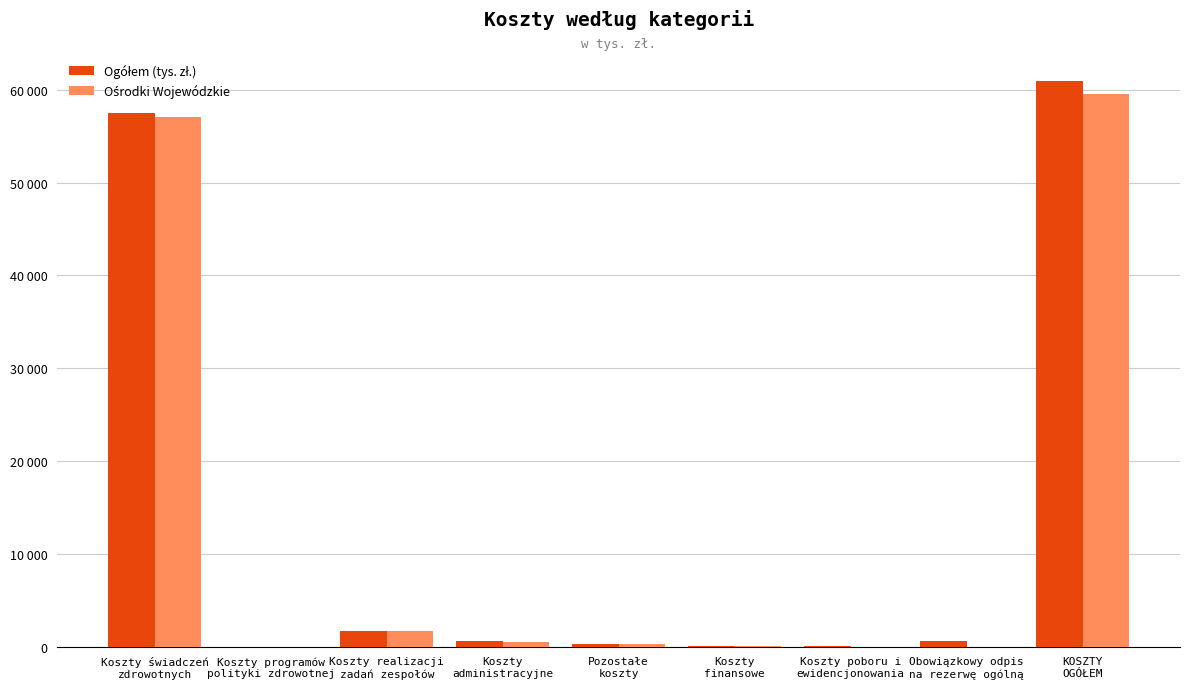

Are the bars grouped side by side (vs. stacked)?

Yes